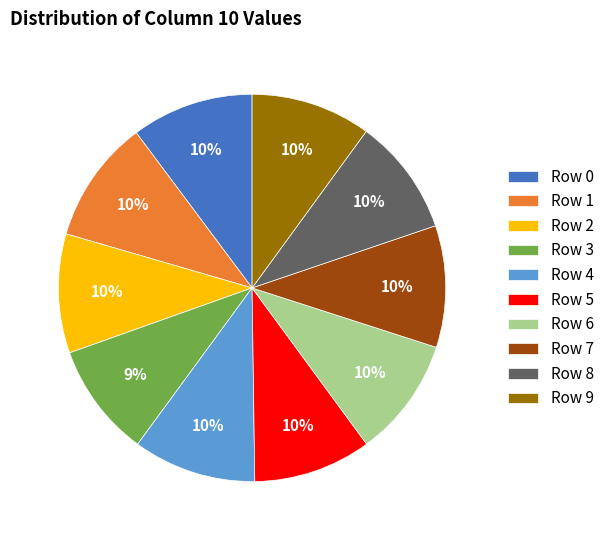

To the nearest percent, what portion does Row 7 represent?

10%